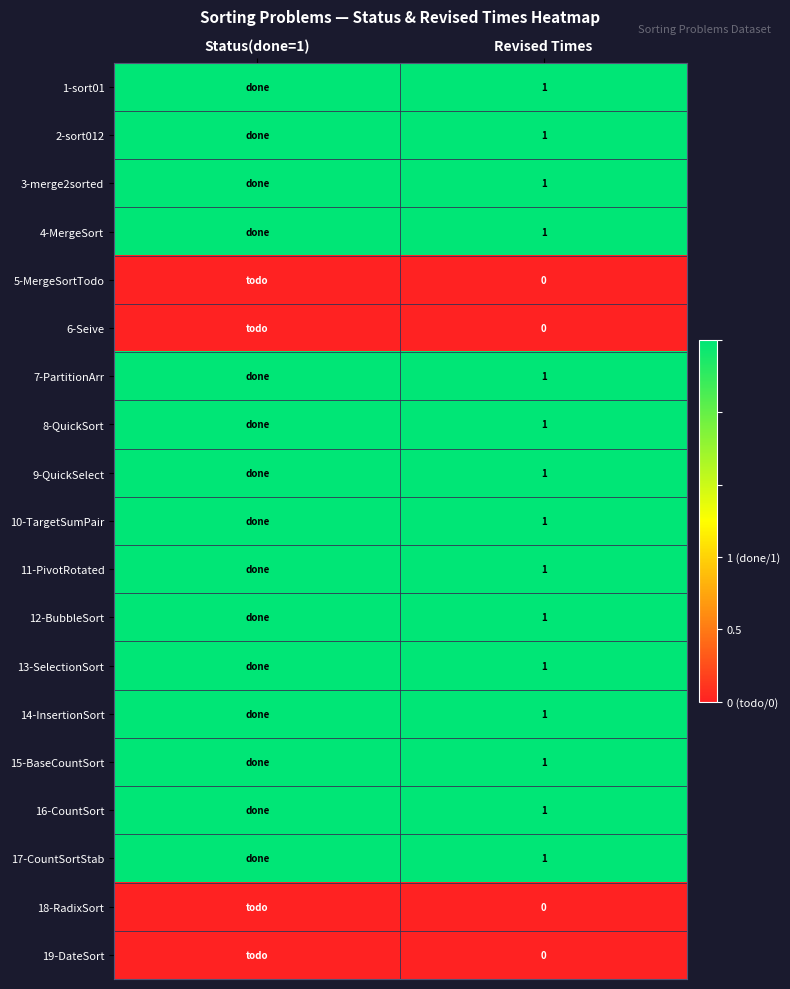

The value of 17-CountSortStab at Revised Times is 1. True or false?

True